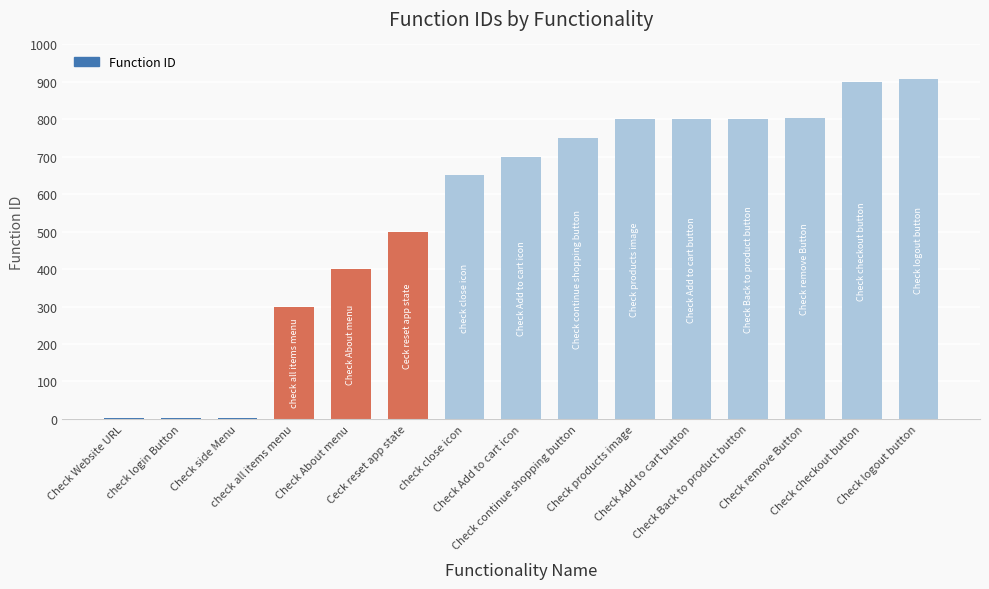

How many data points does each series have?

15